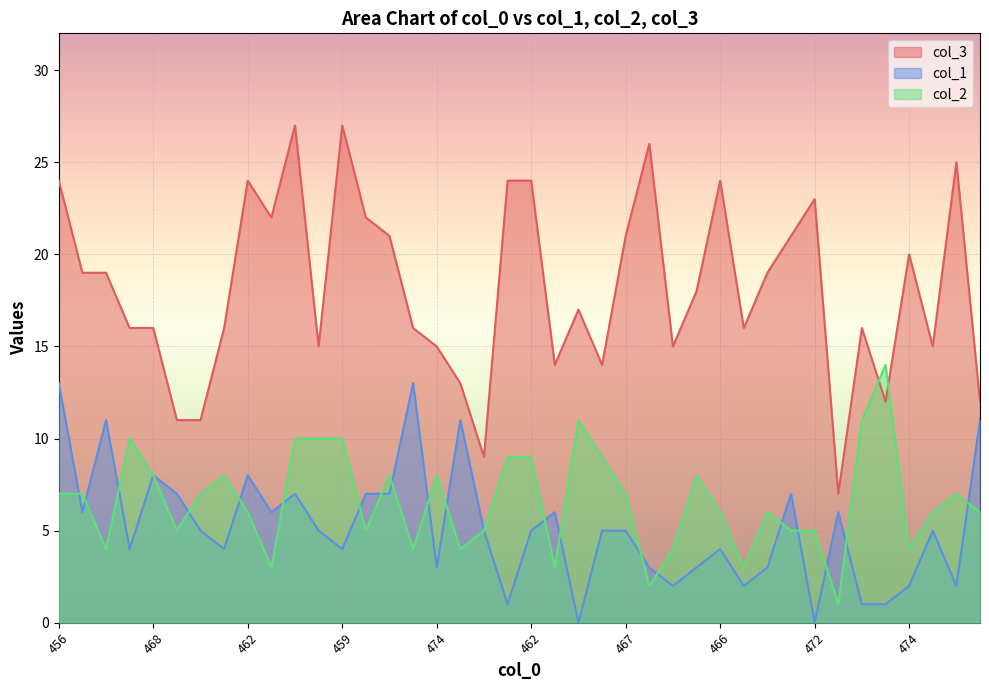

Does the chart display data point markers on the line(s)?

No